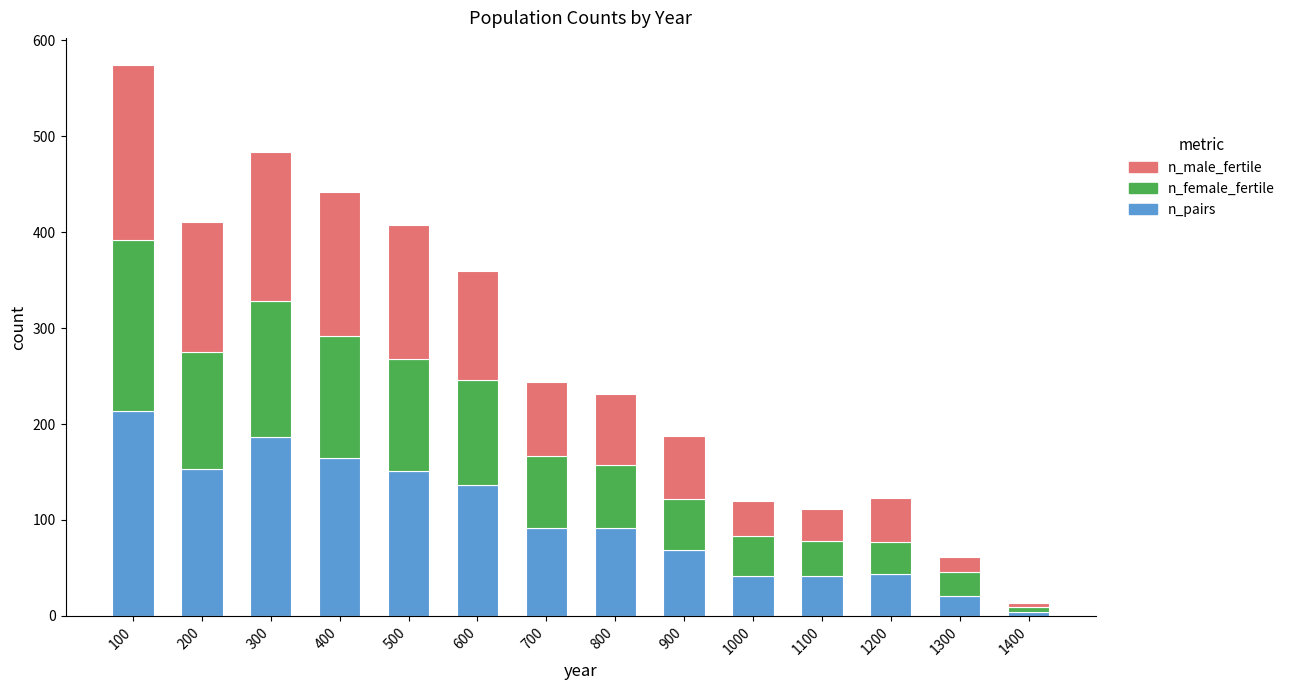

The n_pairs series shows 165 at 400. True or false?

True